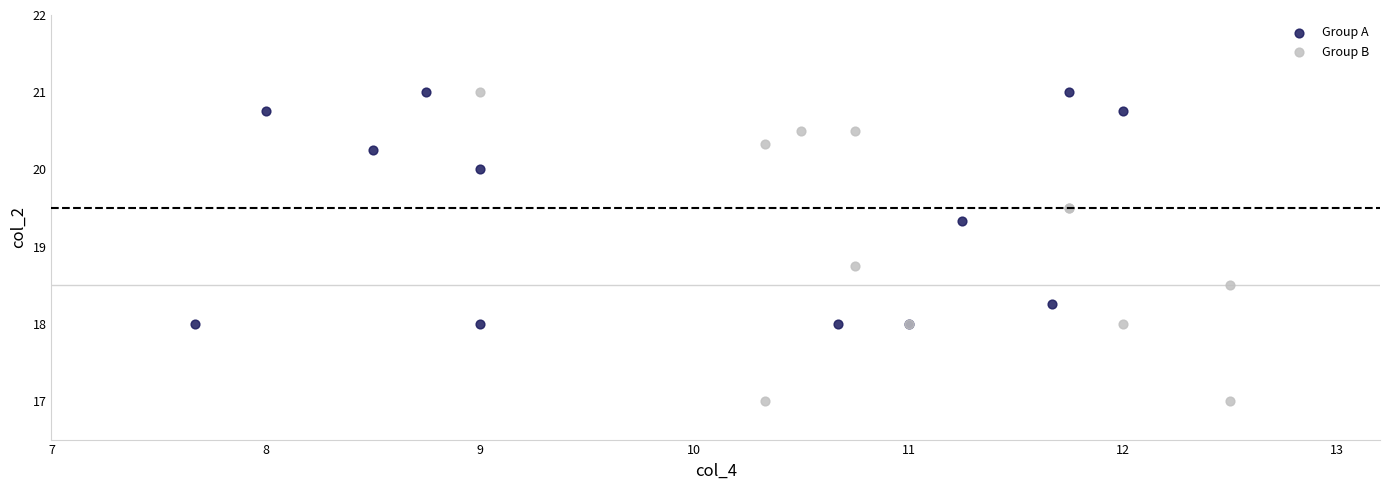

Which series has the largest Y range (max minus min)?

Group B